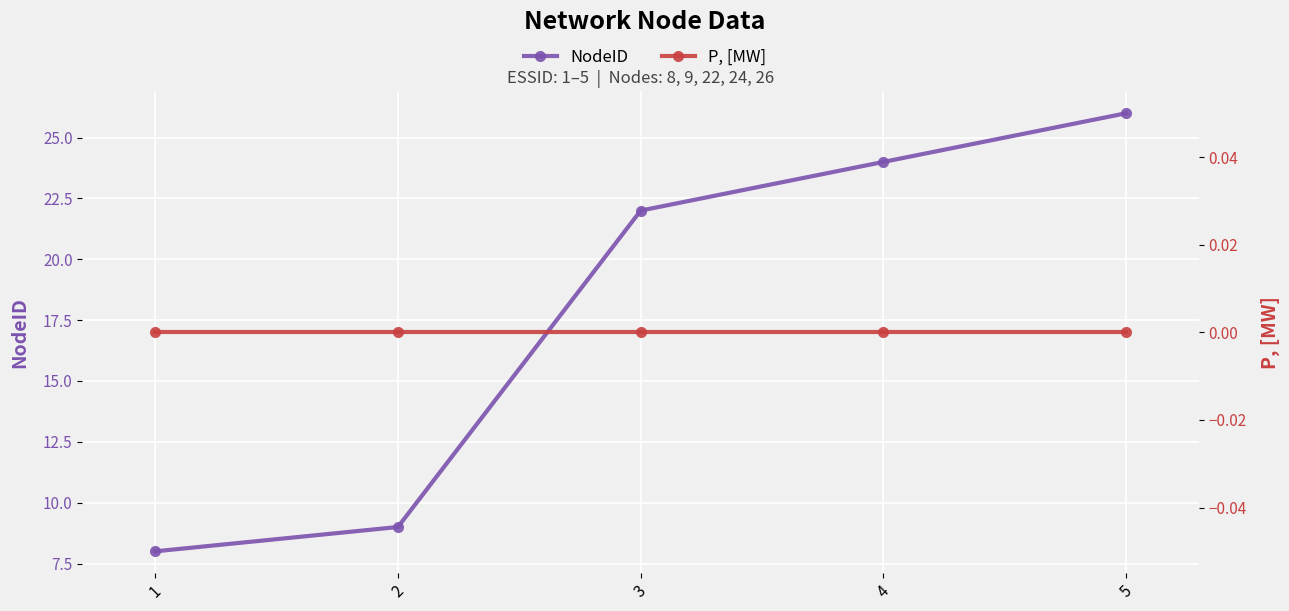

At which category is the sum across all series the highest?

5